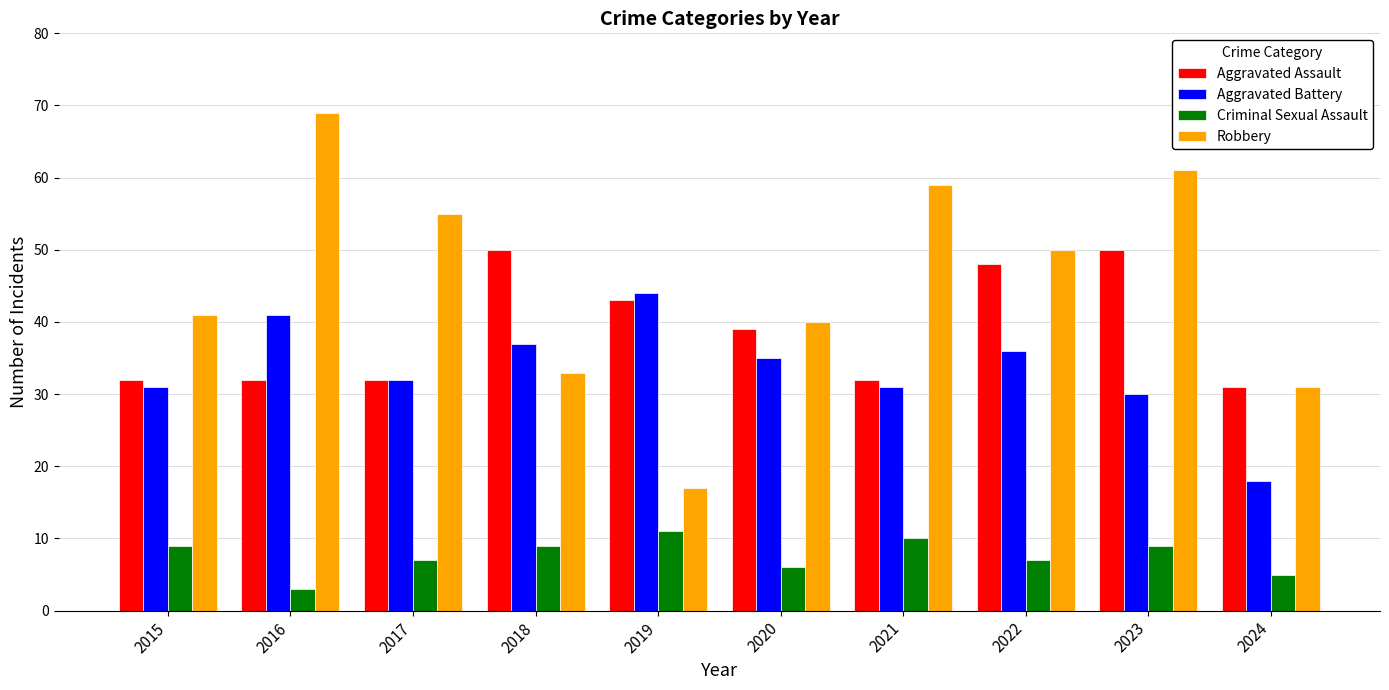

Is it true that Robbery equals 66 at 2022?

False